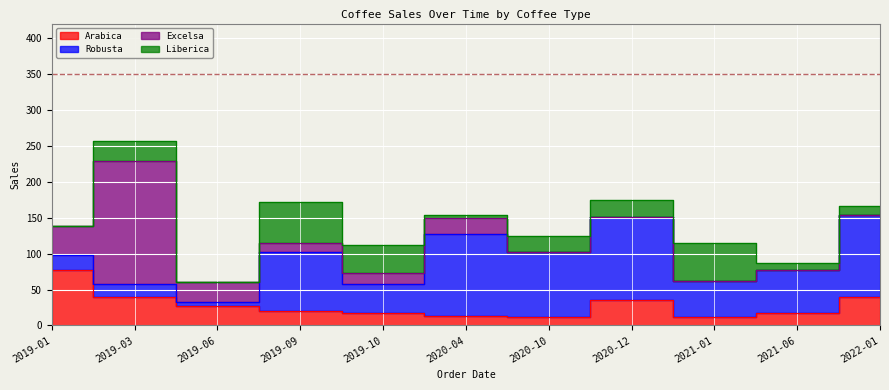

Reading left to right, what are all the values shown in this chart?

Arabica: 77.7	39.8	27.0	20.2	16.9	12.9	11.2	35.8	11.9	17.9	39.8
Robusta: 19.9	17.9	6.0	82.3	41.2	114.4	91.5	114.4	49.8	59.7	114.4
Excelsa: 41.2	170.8	27.5	12.4	14.6	21.9	0.0	0.0	0.0	0.0	0.0
Liberica: 0.0	28.5	0.0	57.1	38.9	4.8	21.8	23.8	52.4	8.7	11.7